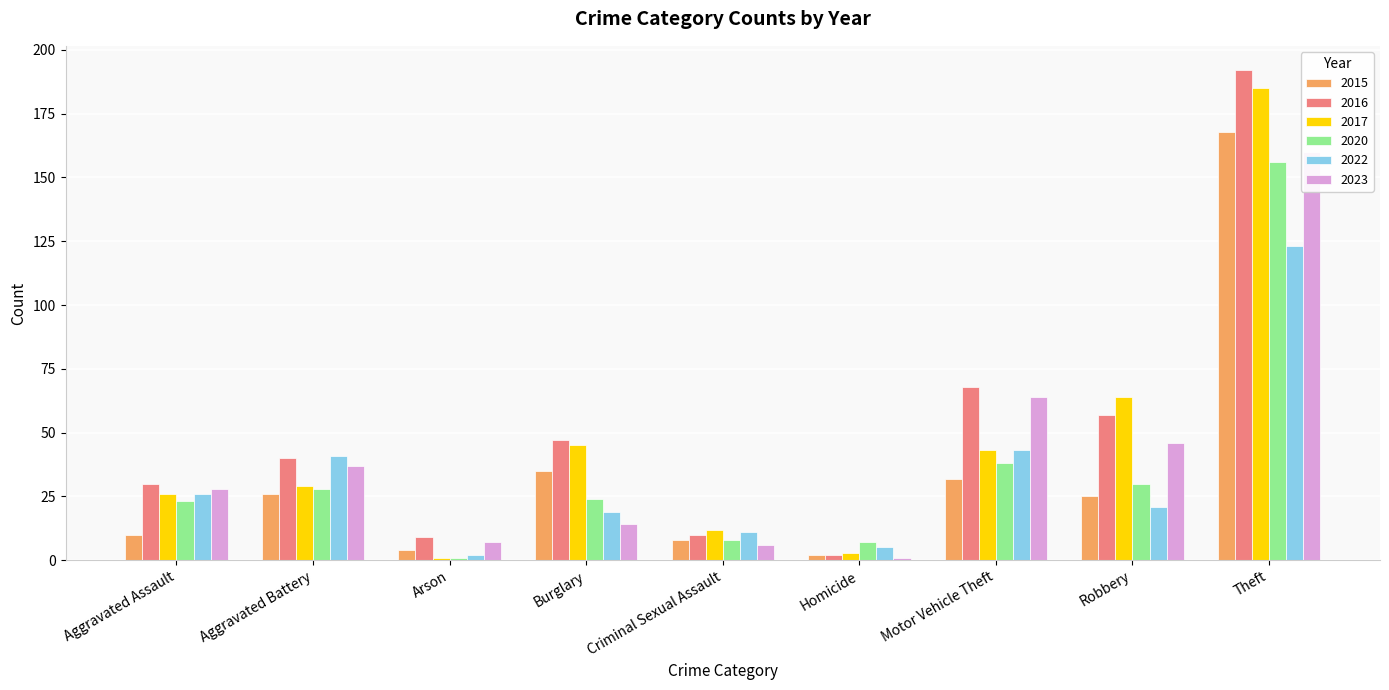

Does the chart contain any negative values?

No